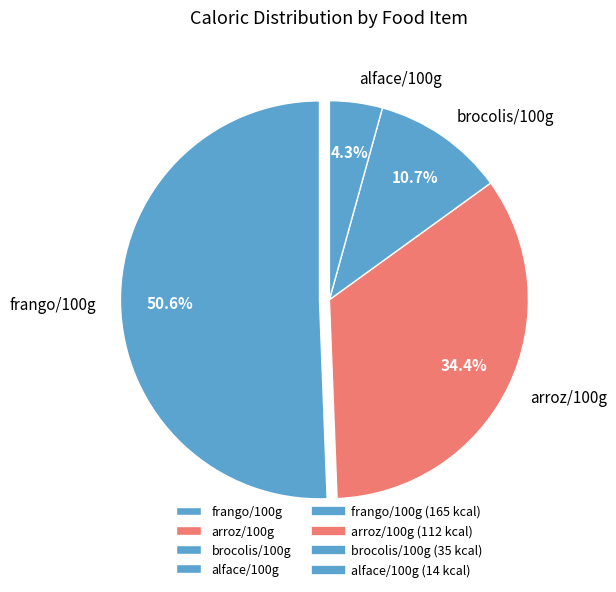

Which category accounts for the majority?

frango/100g